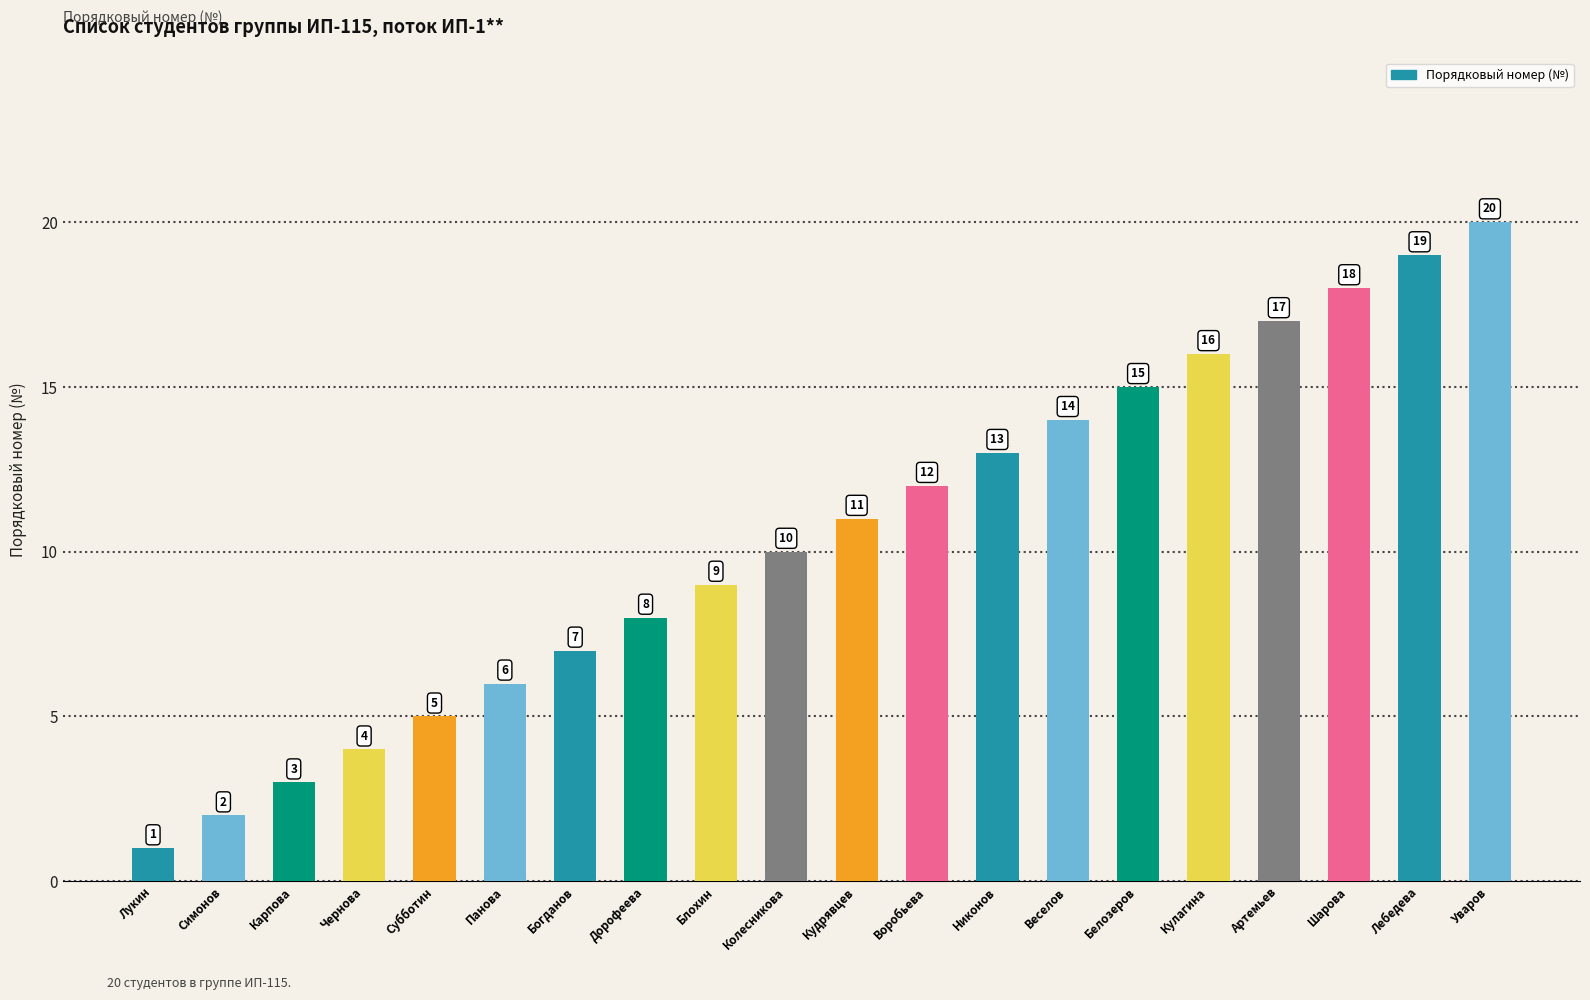

What is the greatest value displayed?

20